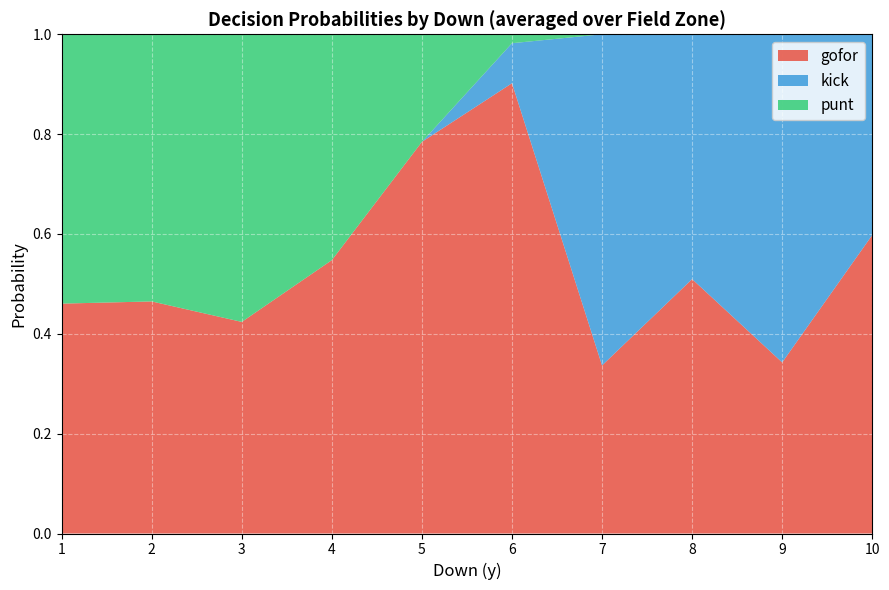

What is the maximum value for gofor?

0.9